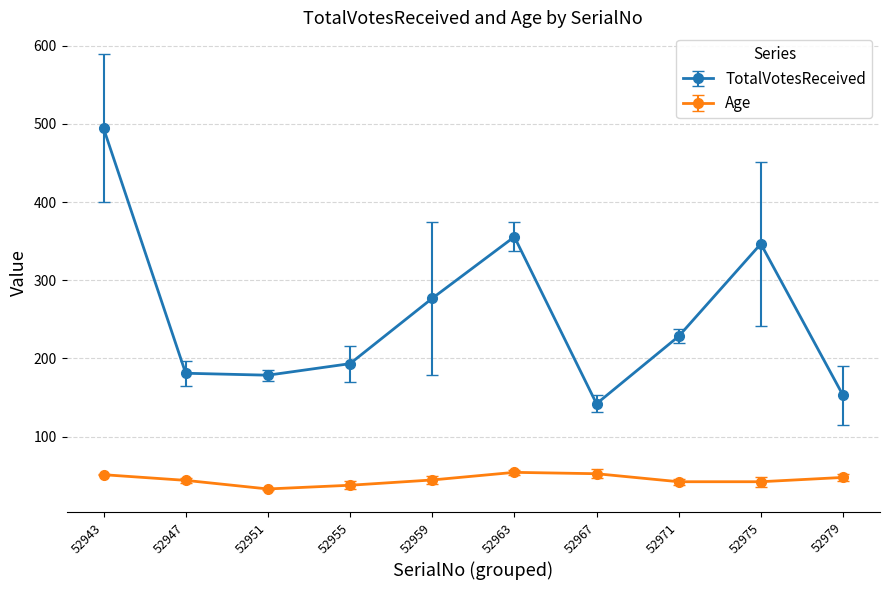

At which category is the sum across all series the highest?

52943